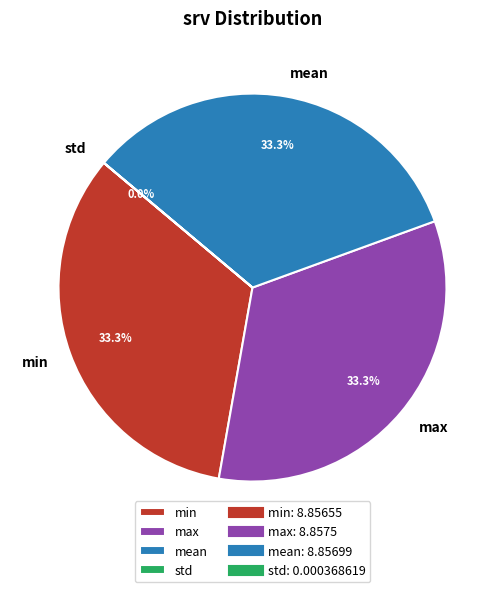

Approximately how many times larger is the value at min compared to max?

1.0